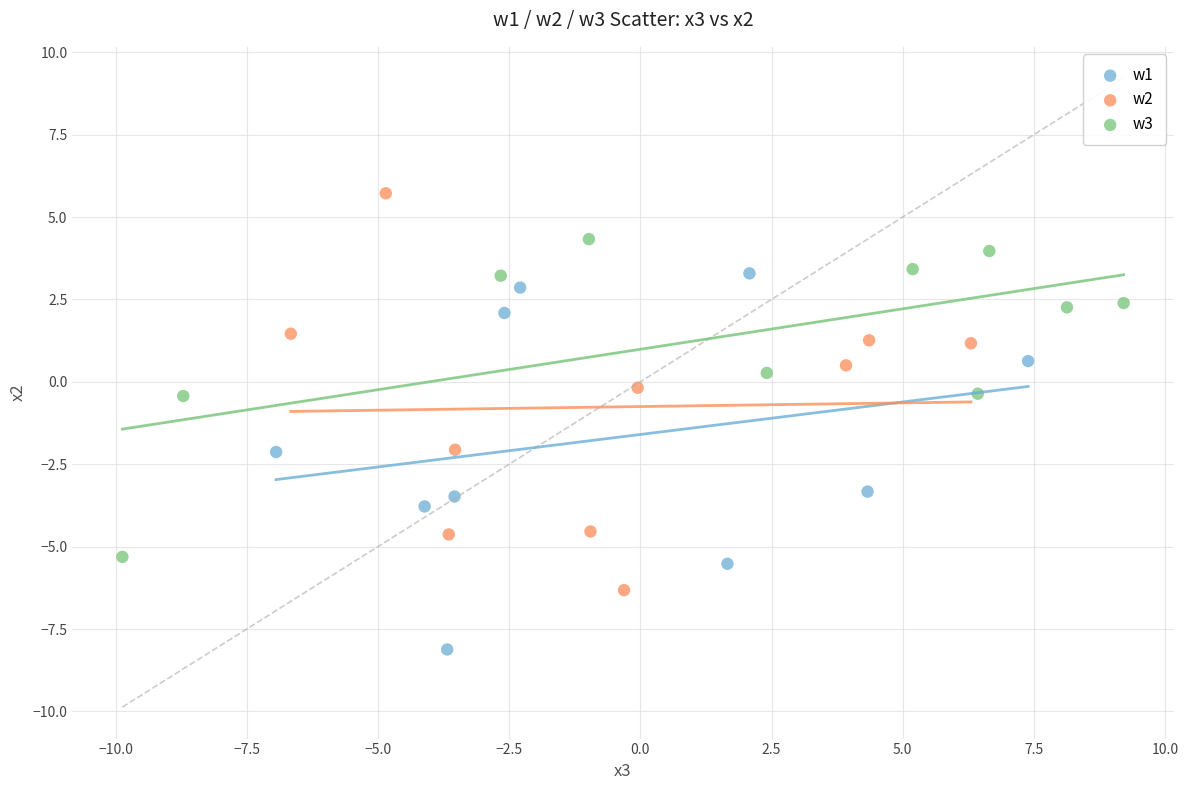

Which series contains the highest Y value?

w2